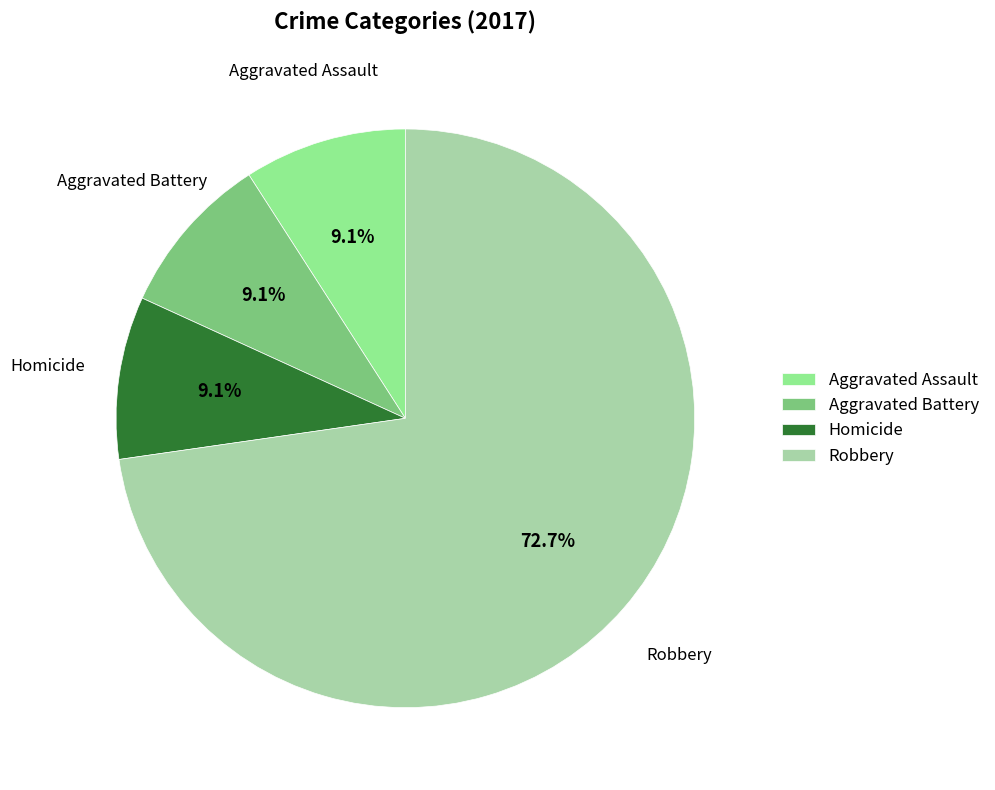

Which category has the biggest portion of the pie?

Robbery